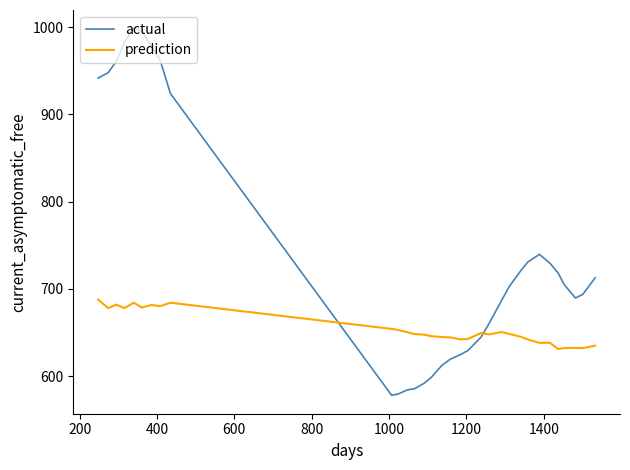

Rank the series by their maximum value, from highest to lowest.

actual, prediction